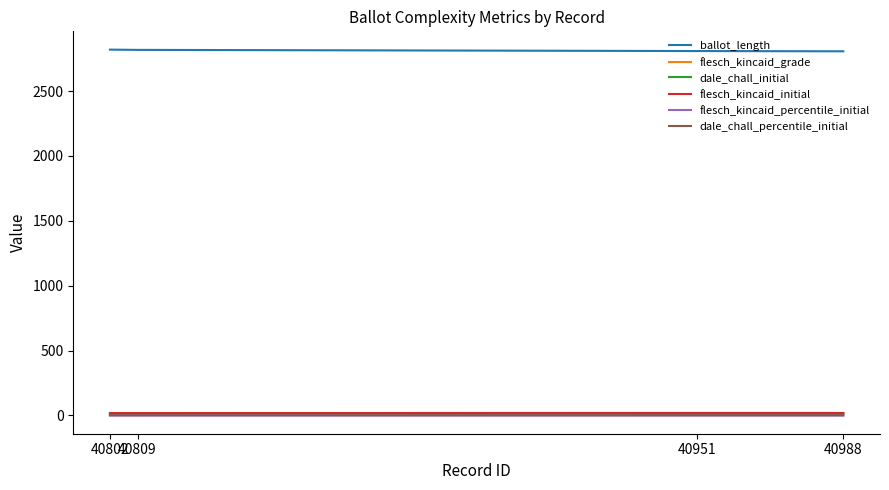

Is the value of ballot_length at 40802 greater than the value of dale_chall_percentile_initial at 40988?

Yes